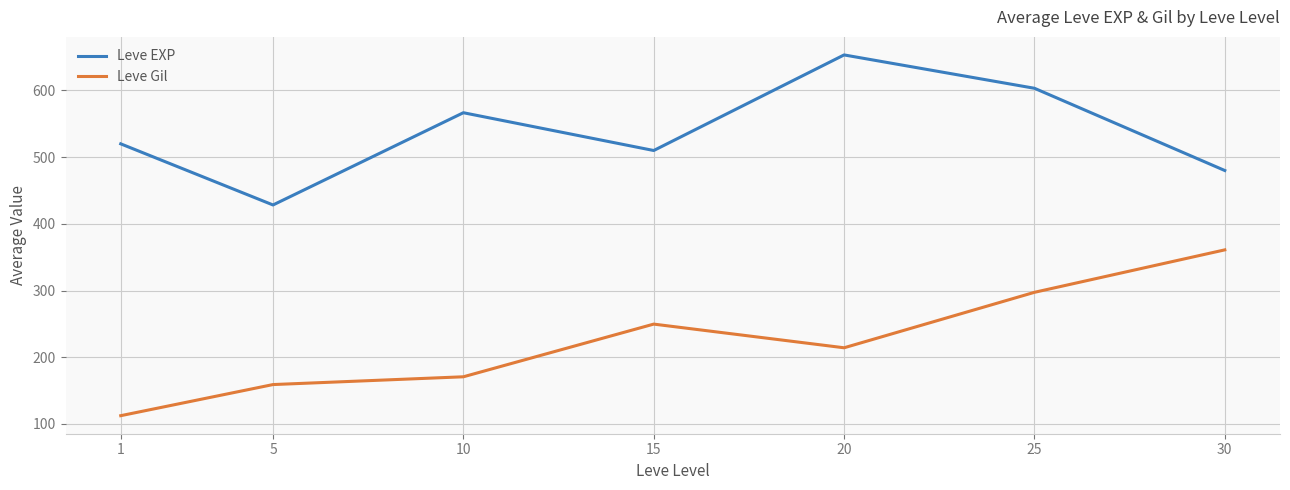

How many lines are shown in the chart?

2